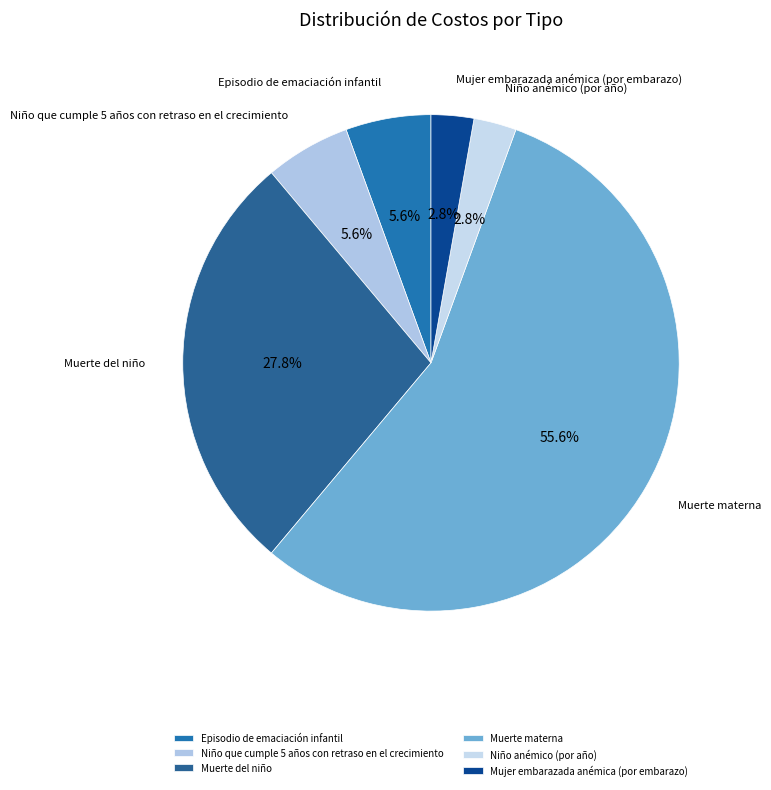

Which slice is the largest?

Muerte materna